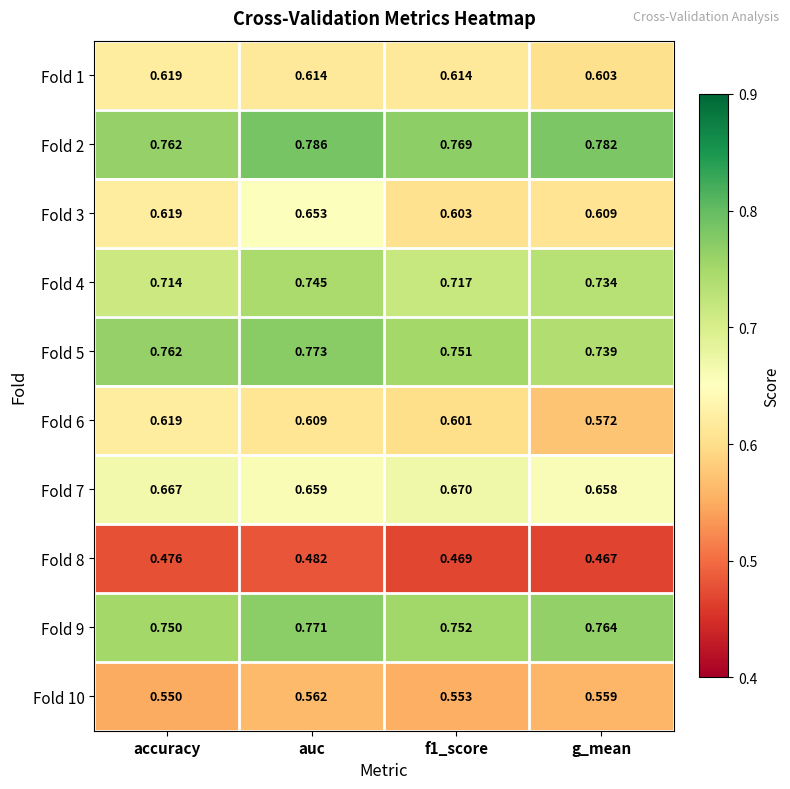

Which category has the highest value in the Fold 1 series?

accuracy